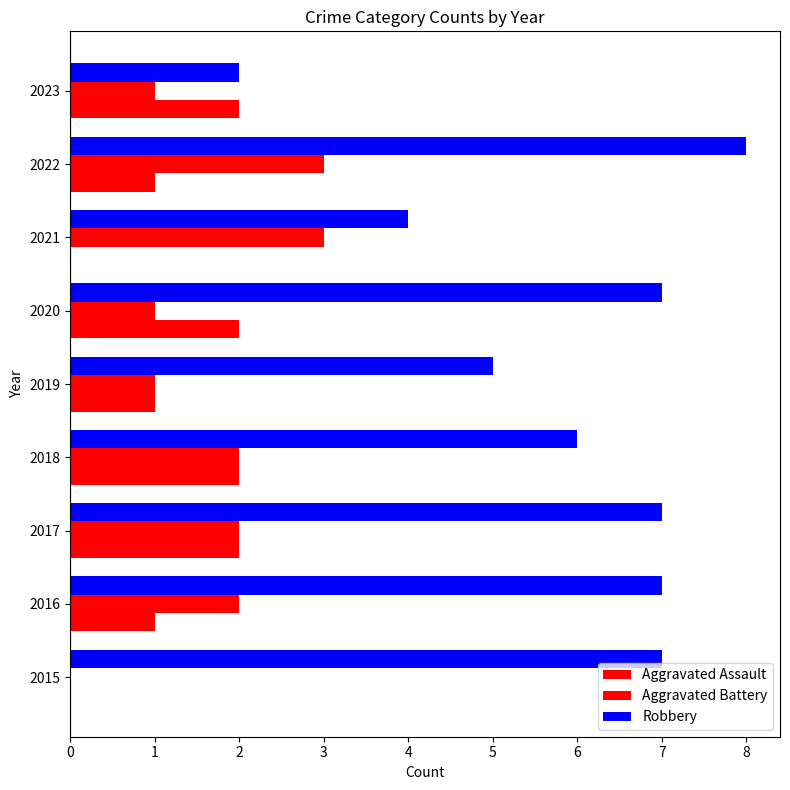

How many data points does each series have?

9